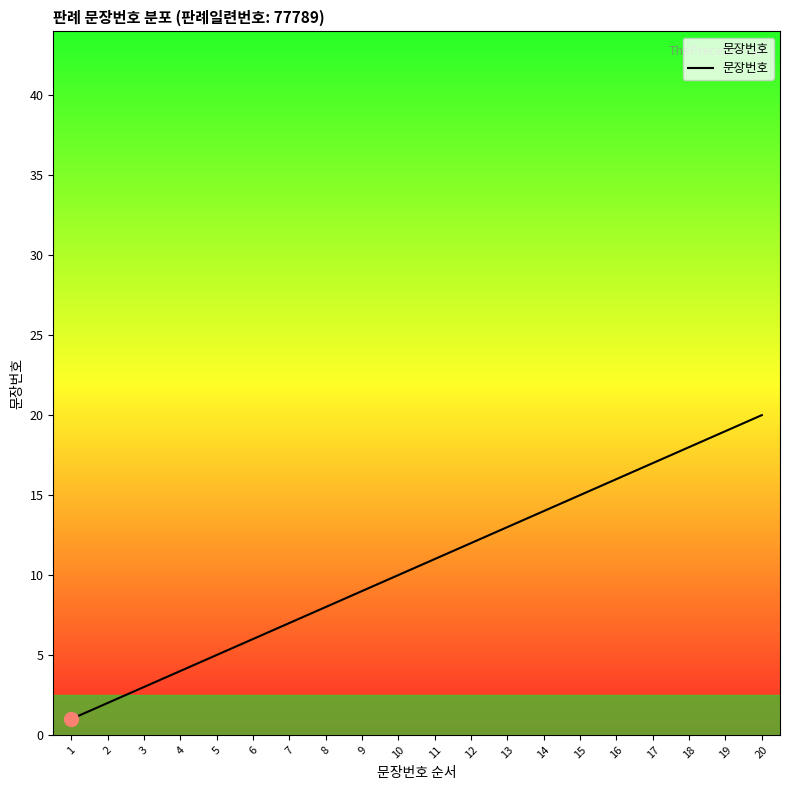

Between 9 and 1, which is larger?

9